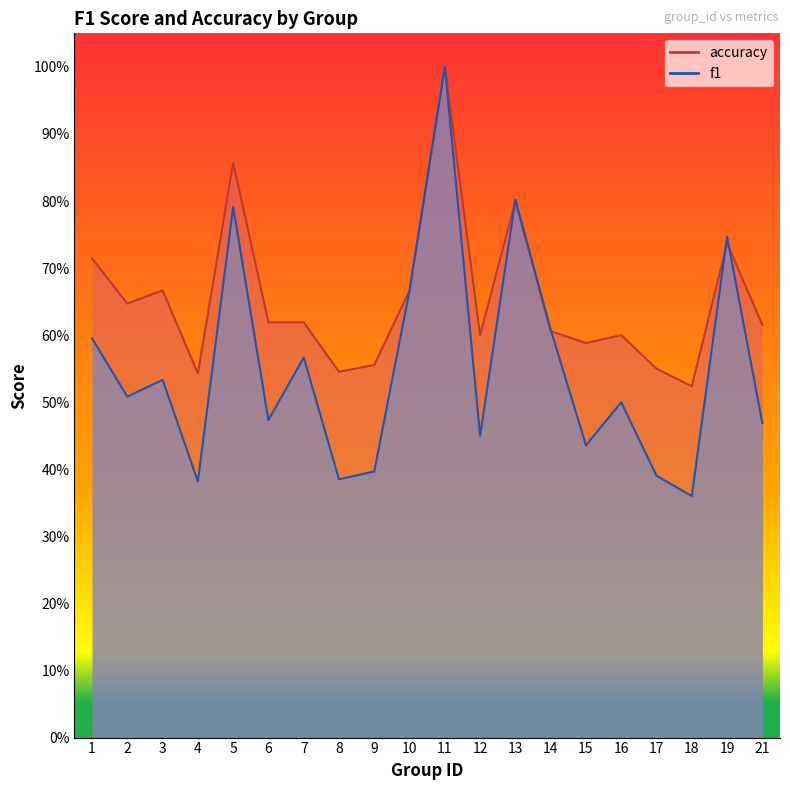

Reading left to right, what are all the values shown in this chart?

f1: 0.6	0.5	0.5	0.4	0.8	0.5	0.6	0.4	0.4	0.7	1.0	0.5	0.8	0.6	0.4	0.5	0.4	0.4	0.7	0.5
accuracy: 0.7	0.6	0.7	0.5	0.9	0.6	0.6	0.5	0.6	0.7	1.0	0.6	0.8	0.6	0.6	0.6	0.6	0.5	0.7	0.6